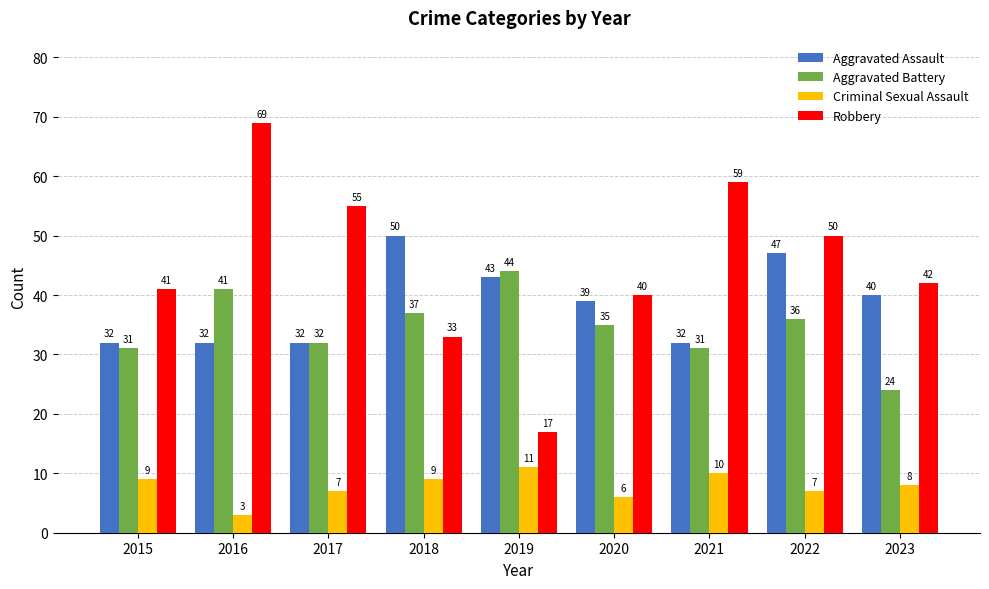

At which category is the sum across all series the highest?

2016